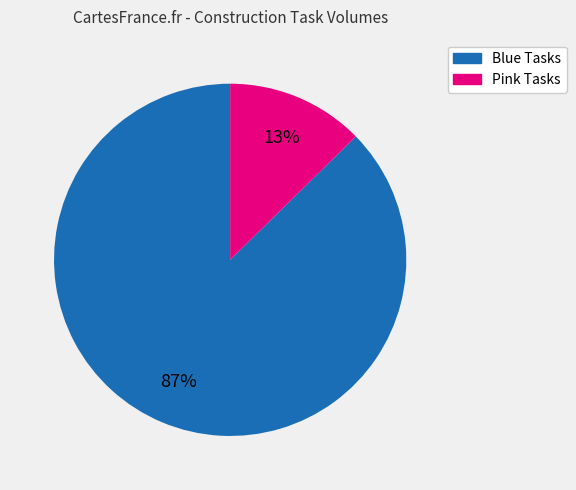

Is there a majority slice in this chart?

Yes